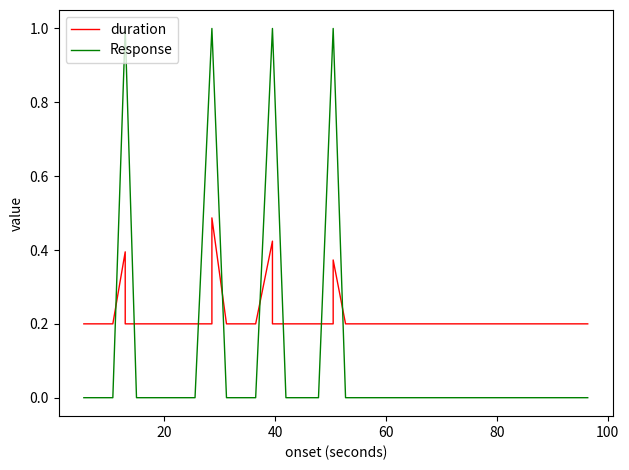

How many times do duration and Response cross each other?

8